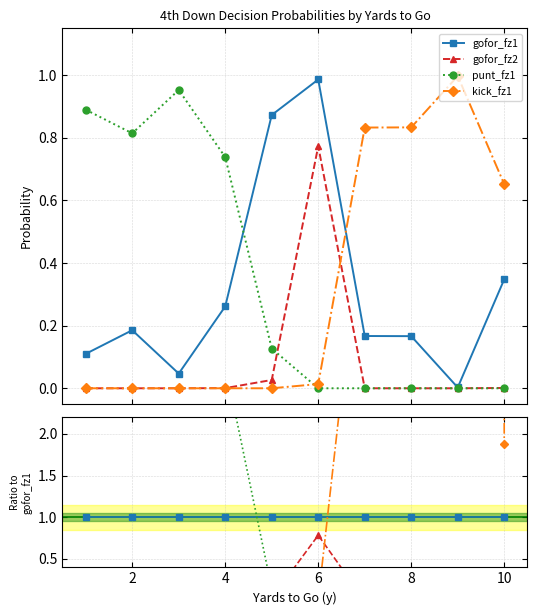

In kick_fz1, how many points are higher than both neighbors (excluding endpoints)?

1